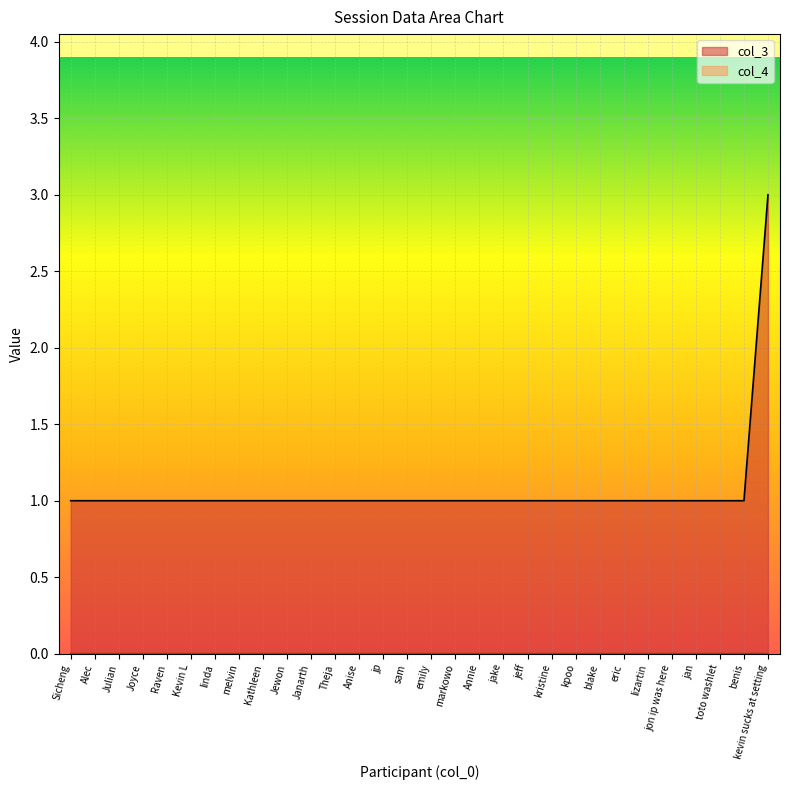

What is the label of the 30th point from the left?

kevin sucks at setting